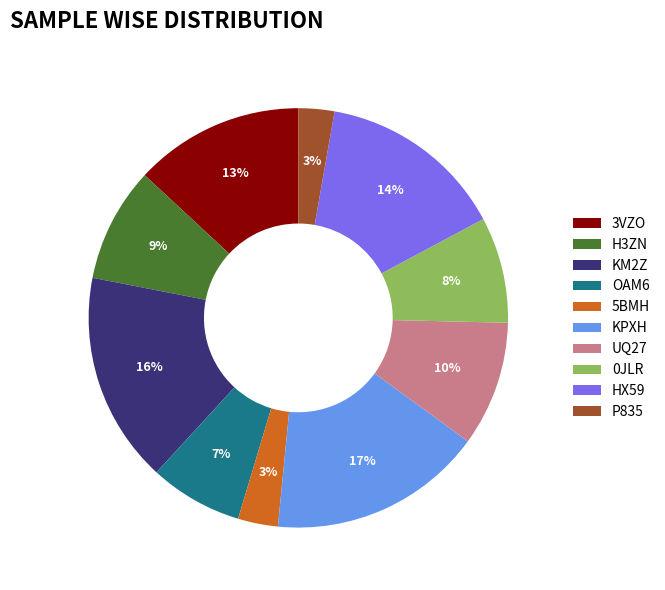

How many segments does this pie chart have?

10